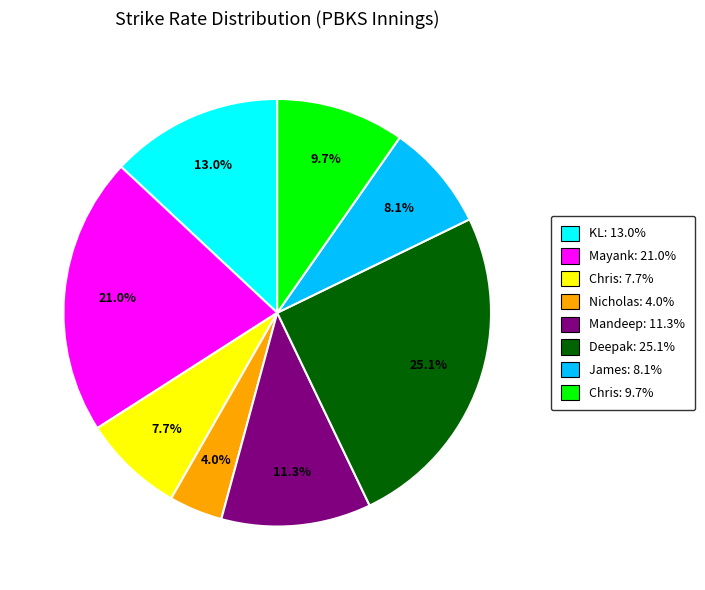

Does any single category account for the majority?

No